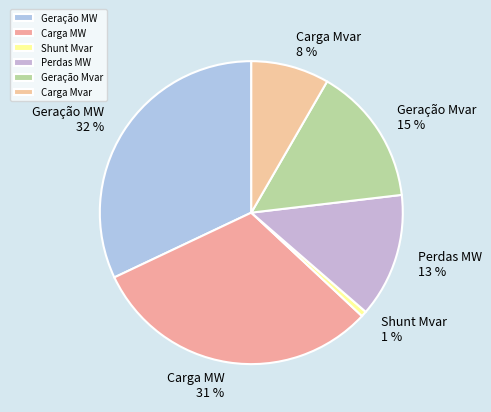

Between Geração MW and Carga MW, which is larger?

Geração MW